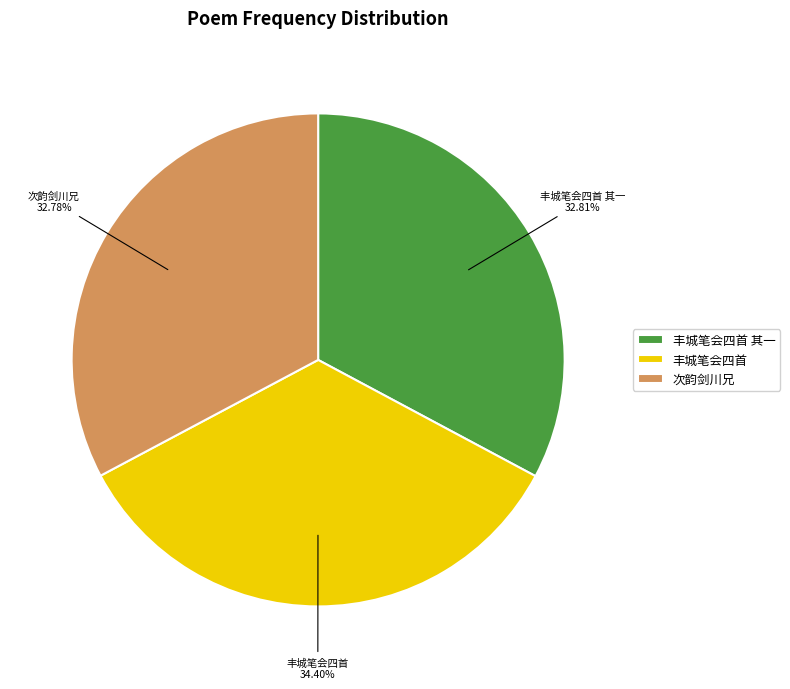

Which slice is the largest?

丰城笔会四首